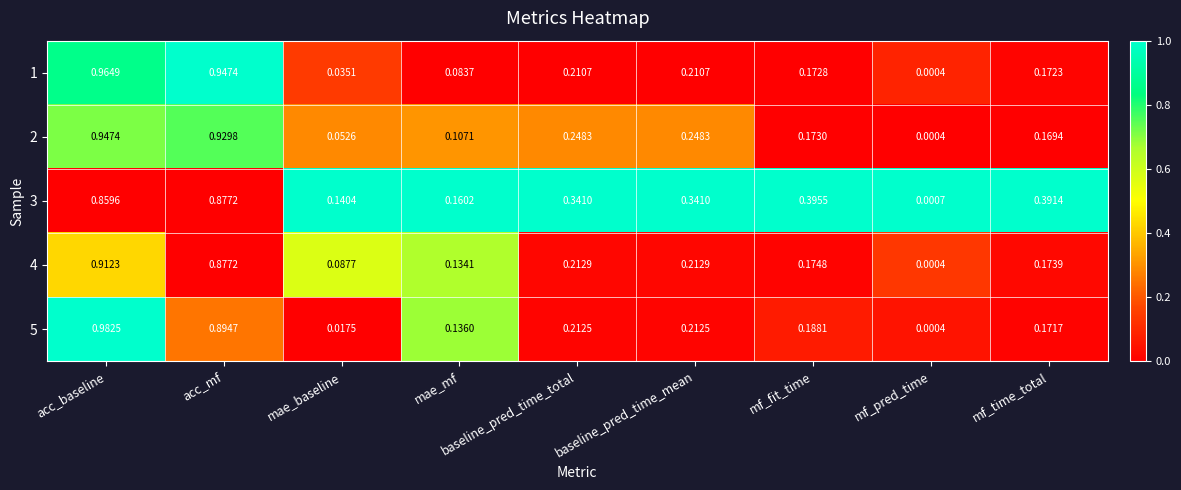

At which category is the sum across all series the highest?

acc_baseline